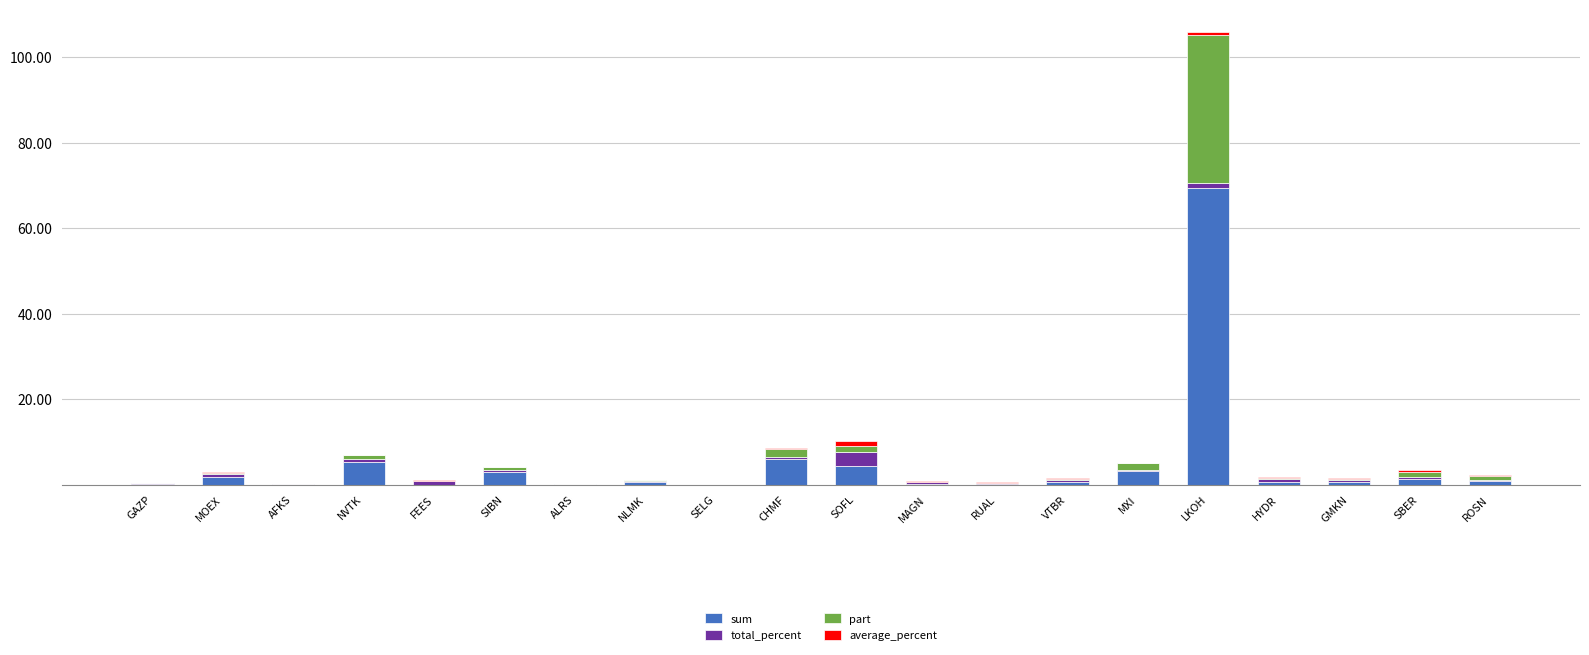

What is the maximum value for sum?

69.5